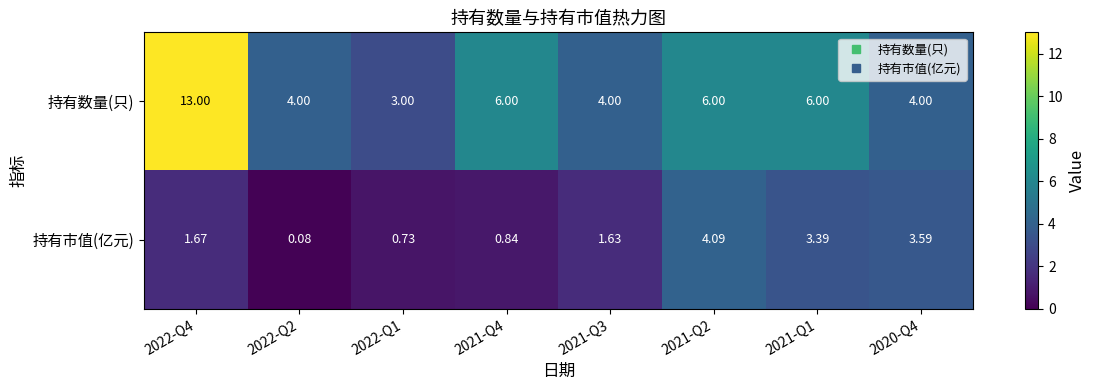

List the series in order of their overall mean, lowest first.

持有市值(亿元), 持有数量(只)